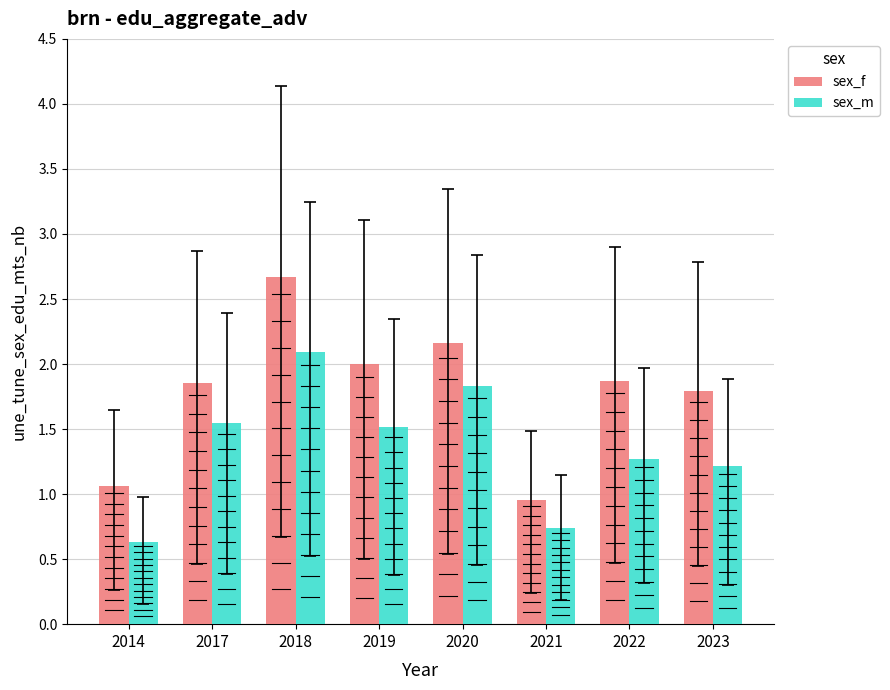

Is the value of sex_f at 2023 greater than the value of sex_m at 2020?

No